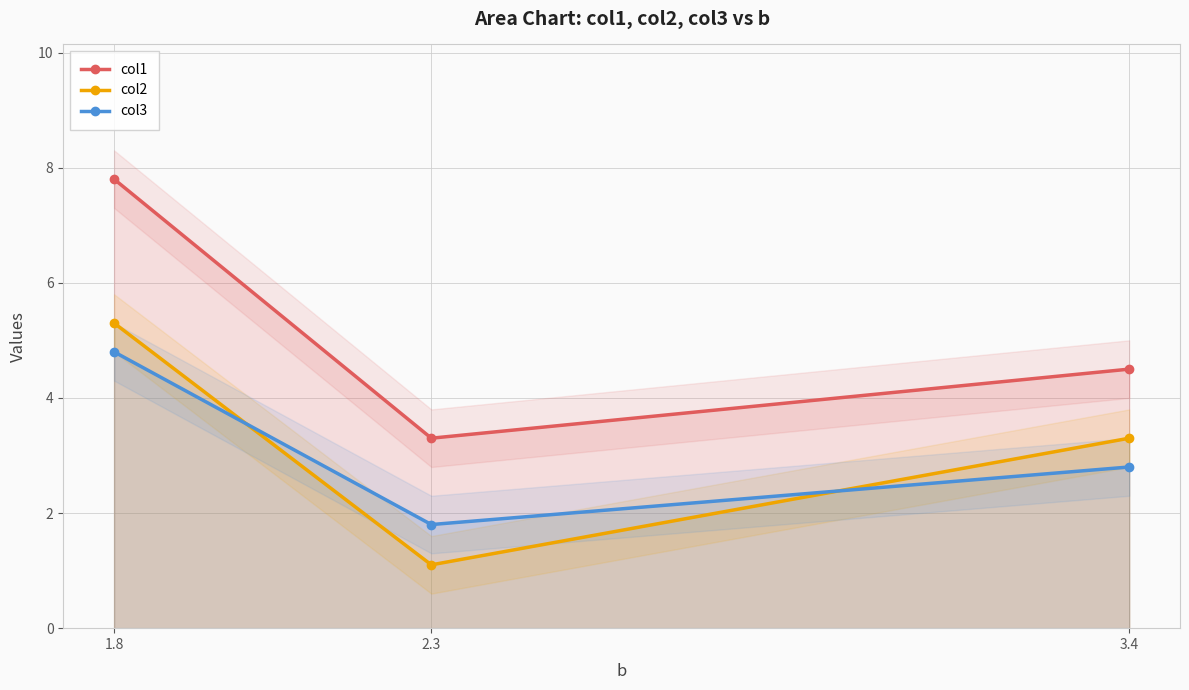

At which category does the chart reach its peak across all series?

1.8